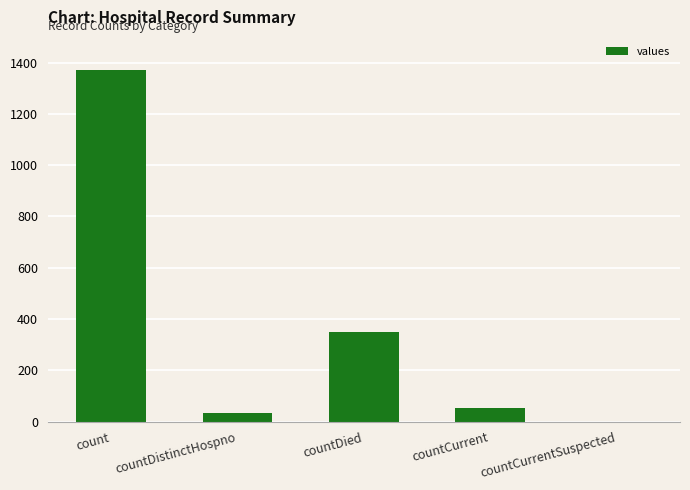

True or false: the data shows 33 at countDistinctHospno.

True